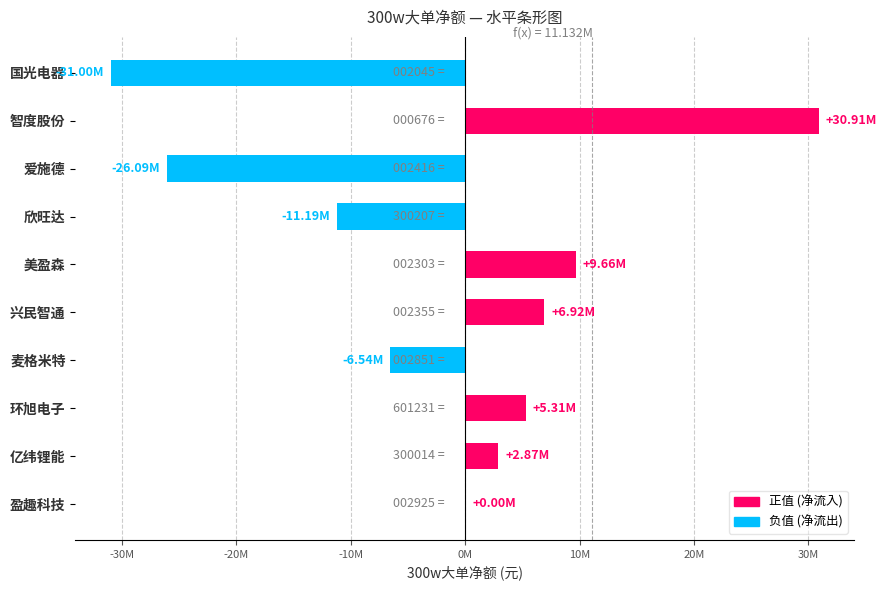

Are the bars horizontal?

Yes